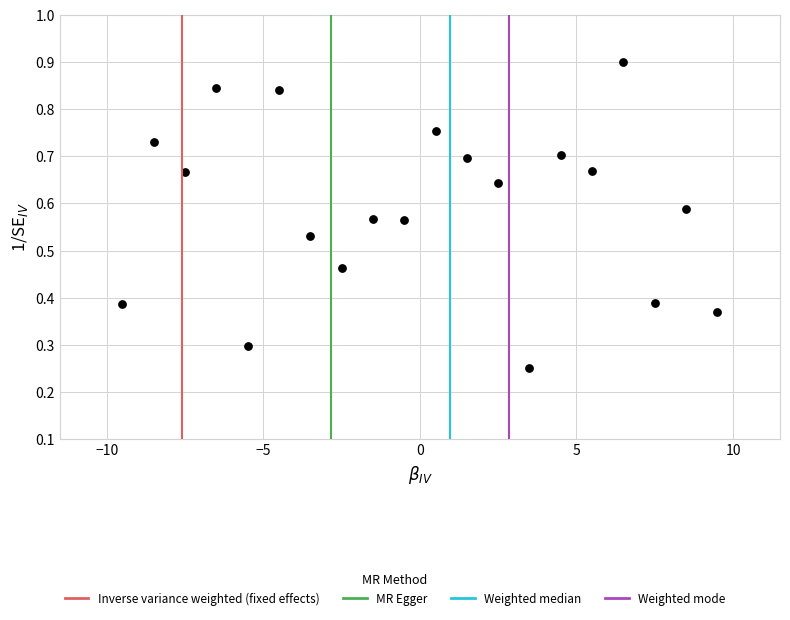

What is the range of X values (max minus min)?

19.0